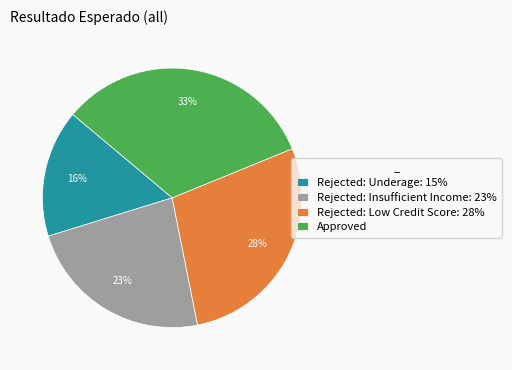

The Rejected: Low Credit Score slice represents 28% of the pie. True or false?

True